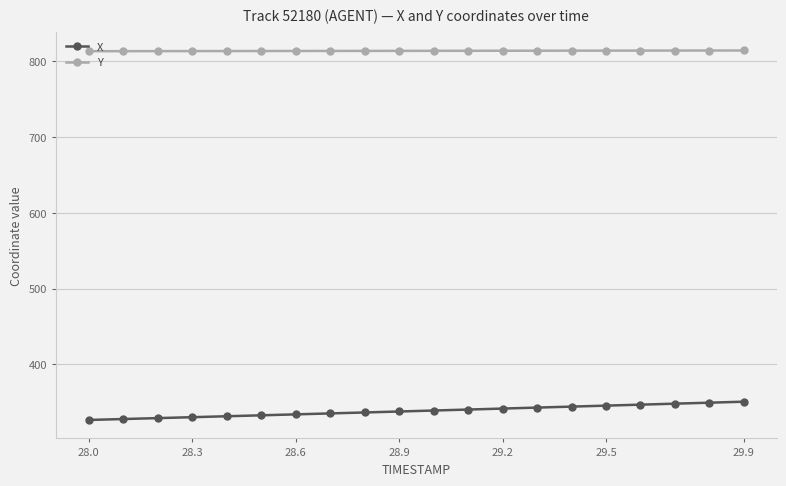

At how many categories does at least one series exceed 703?

20